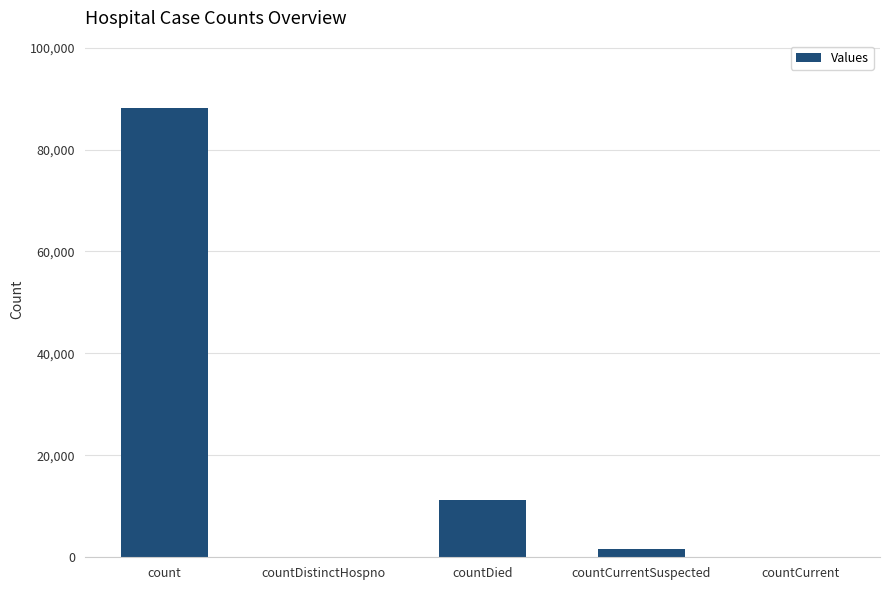

Which has a higher value, countDied or countCurrent?

countDied